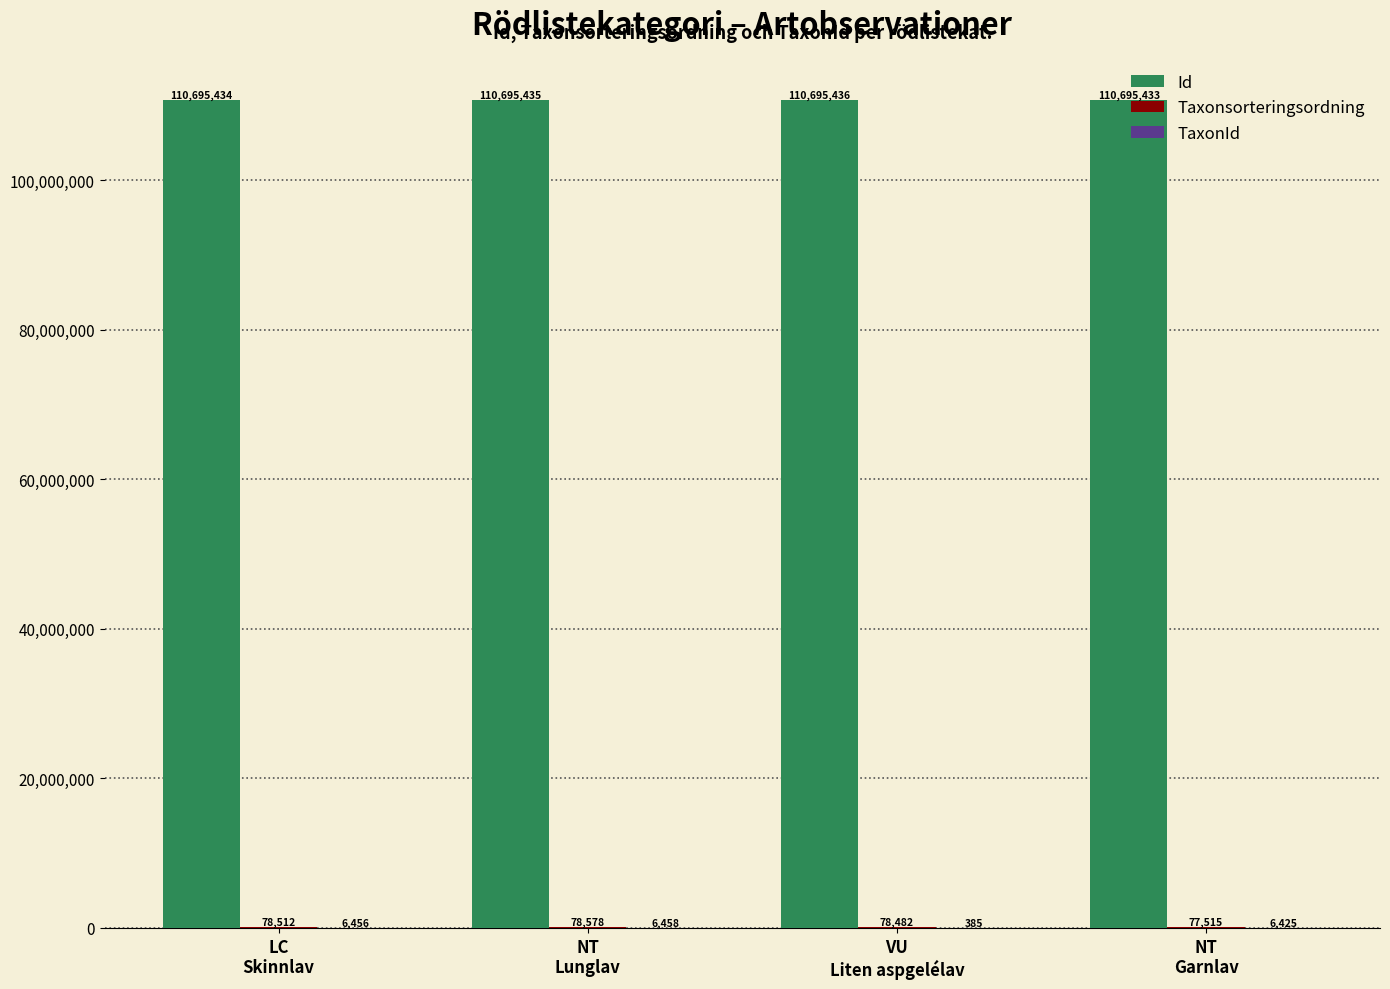

What is the sum of all Id values?

442781738